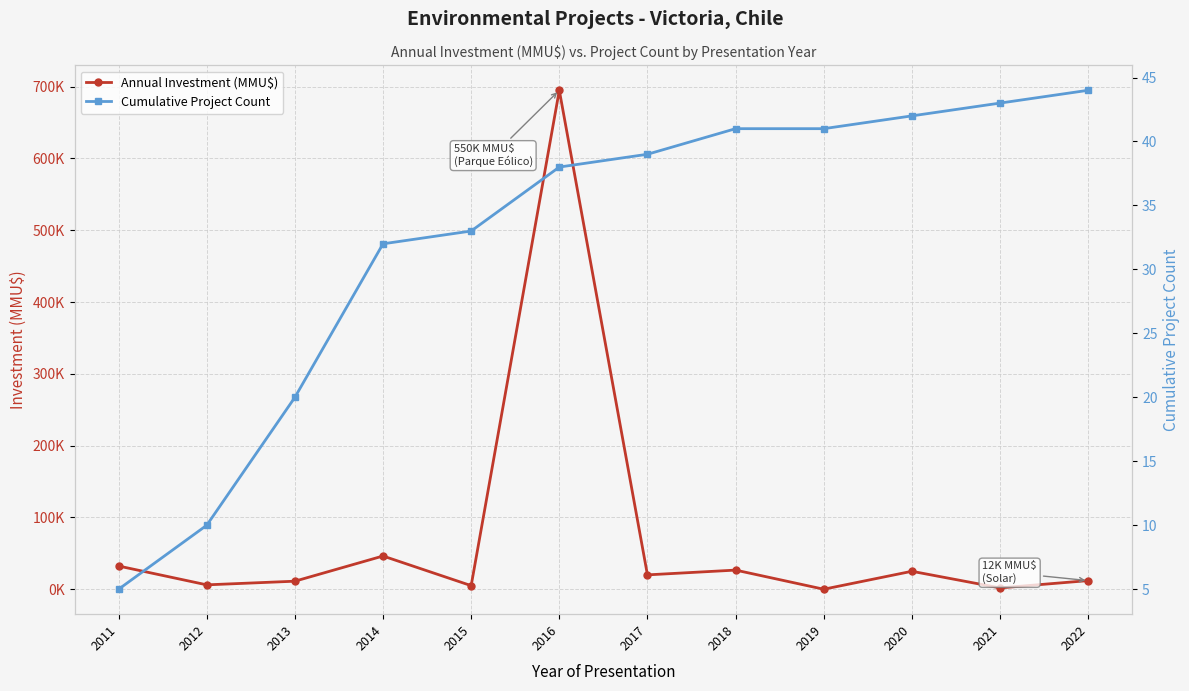

Where is Annual Investment (MMU$) nearest to the value 347500?

2014